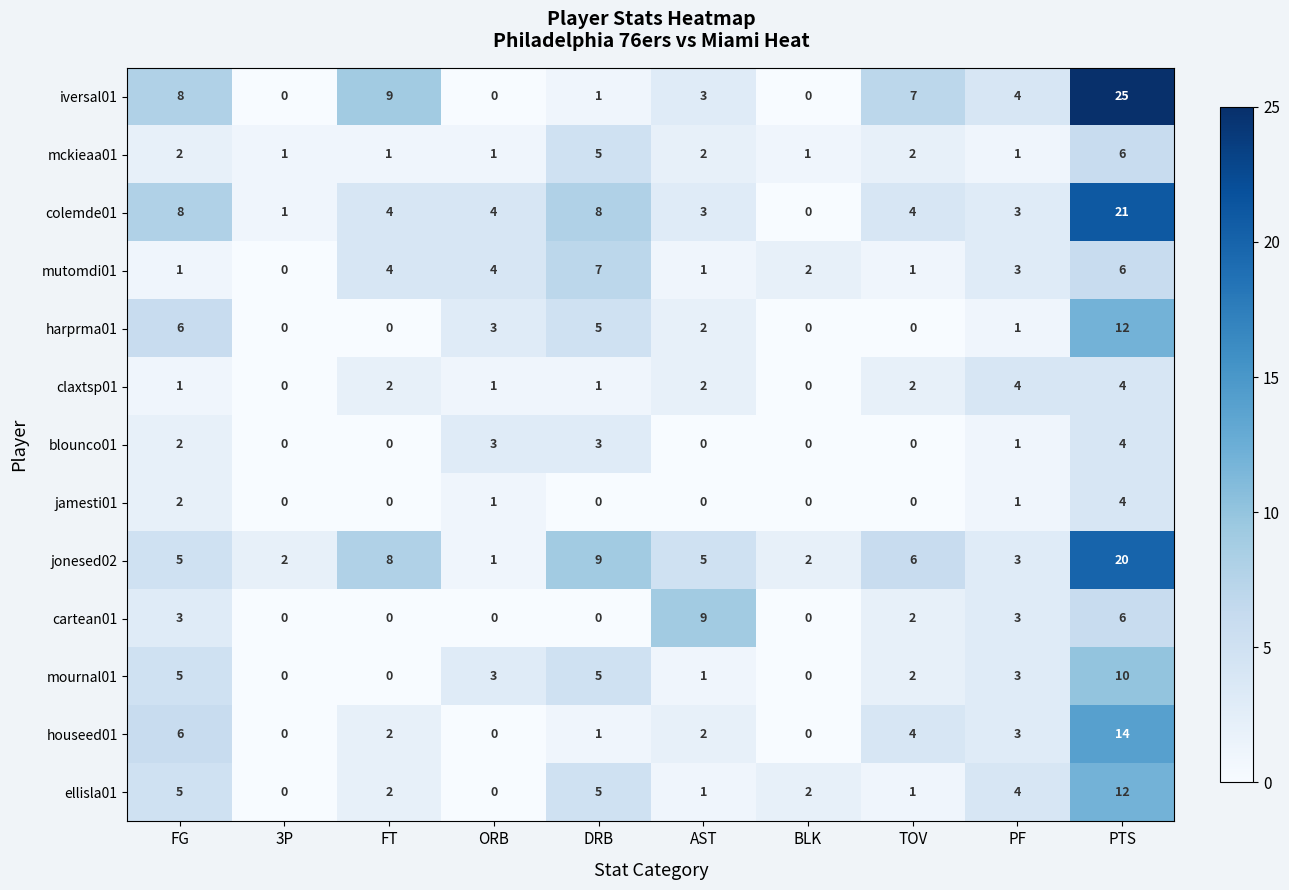

What is the sum of all blounco01 values?

13